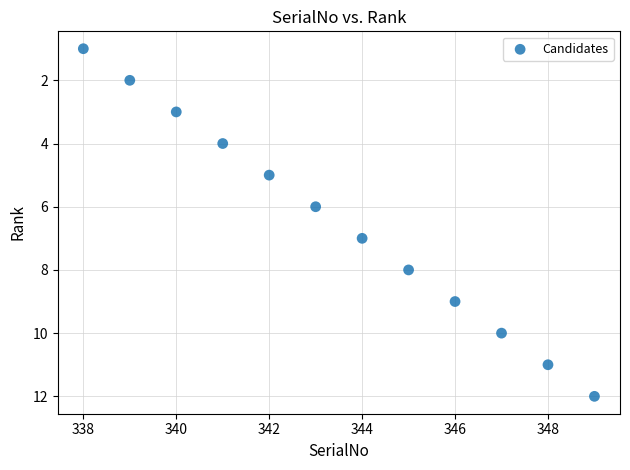

What is the average X value?

344